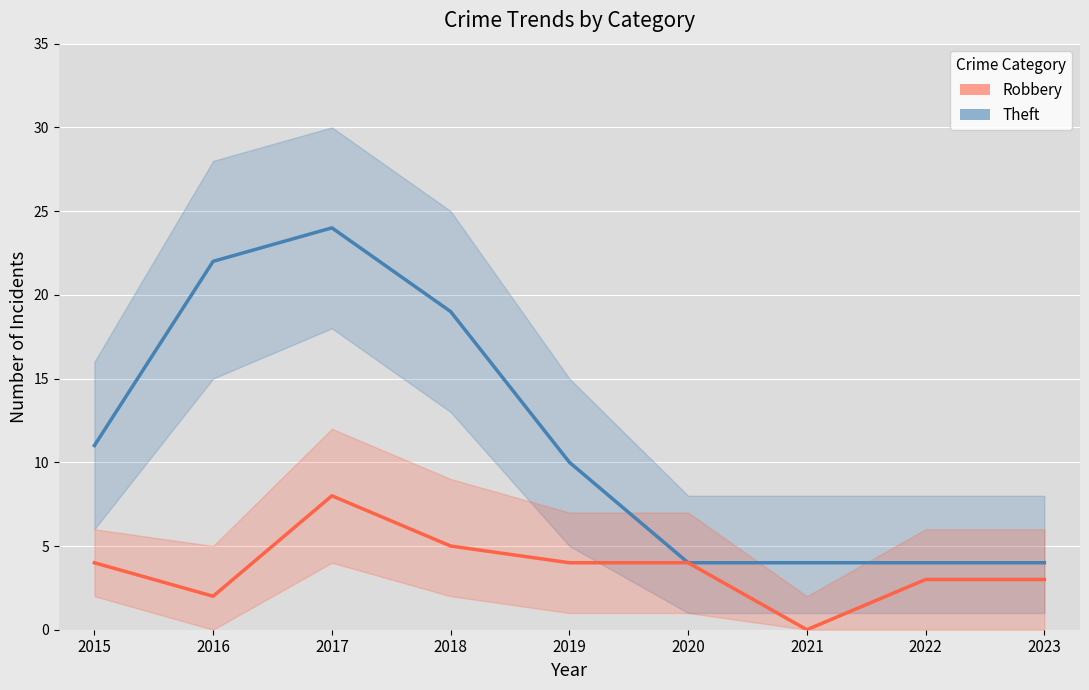

Which series has the largest total across all categories?

Theft